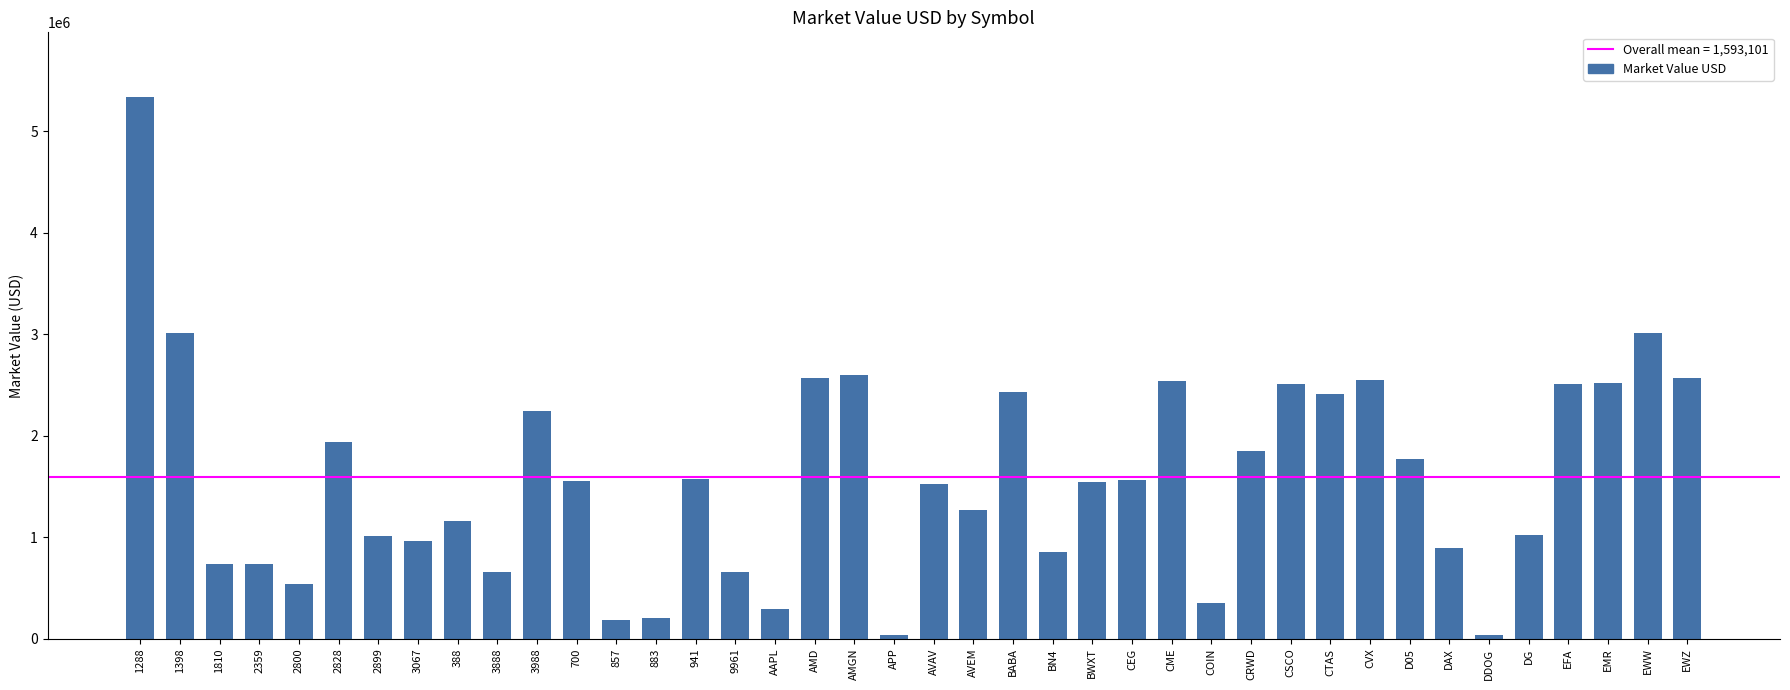

What value does the data have at EFA?

2506560.0